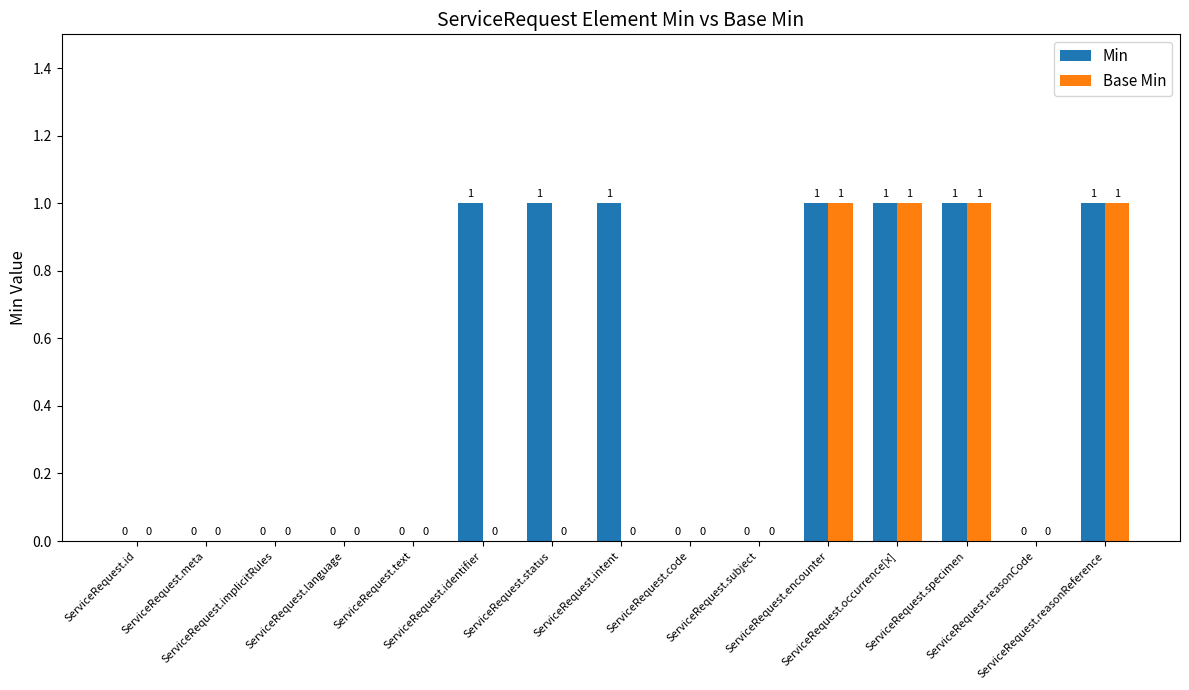

What is the sum of all Base Min values?

4